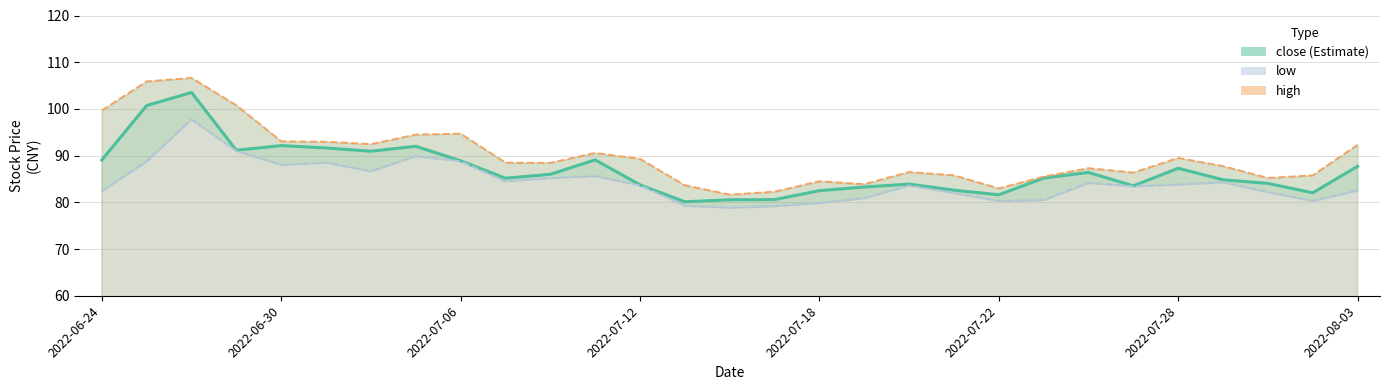

List the series in order of their overall mean, lowest first.

low, close, high